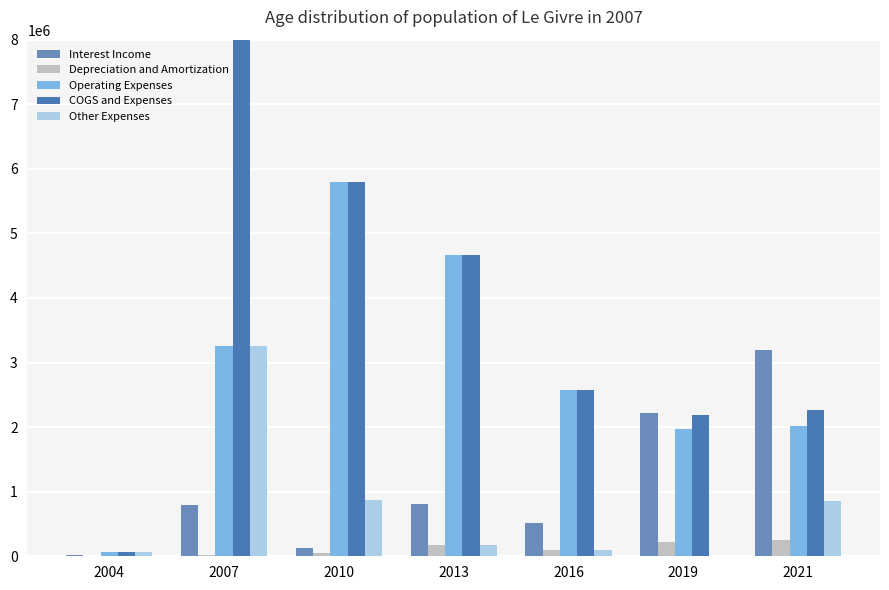

Which category has the highest value in the COGS and Expenses series?

2007